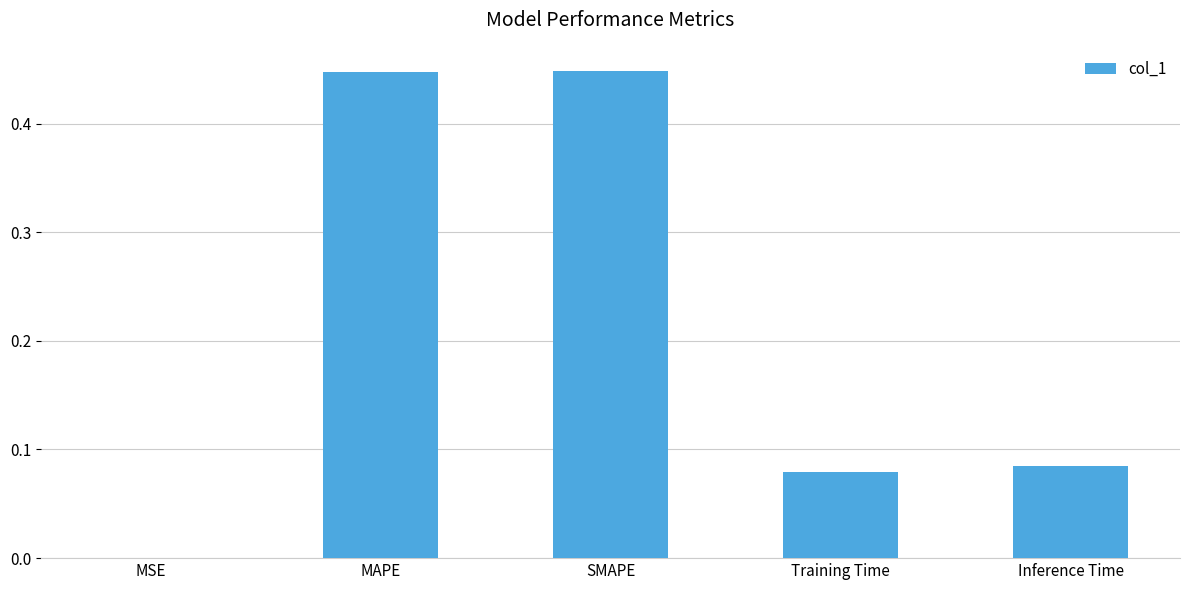

The chart shows a value of 0.0 at MSE. True or false?

True